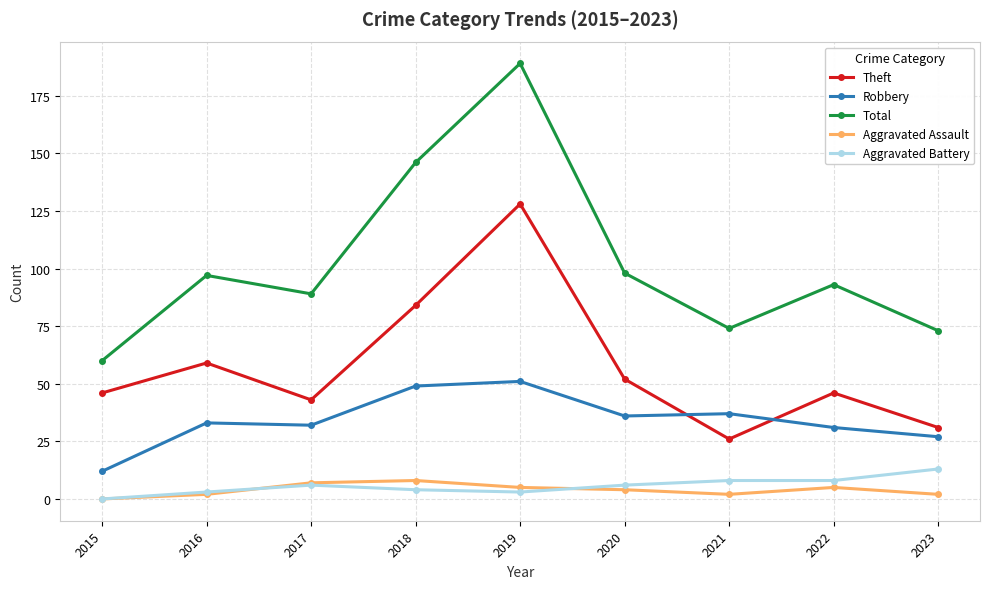

True or false: Total has more than 0 points higher than both neighbors.

True